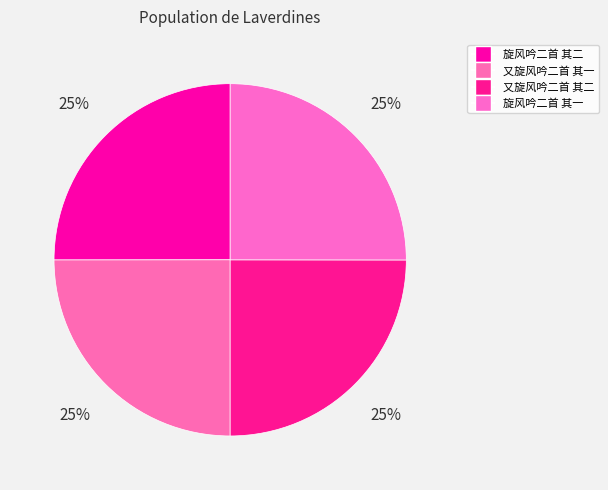

Is 旋风吟二首 其二 the majority of the pie?

No